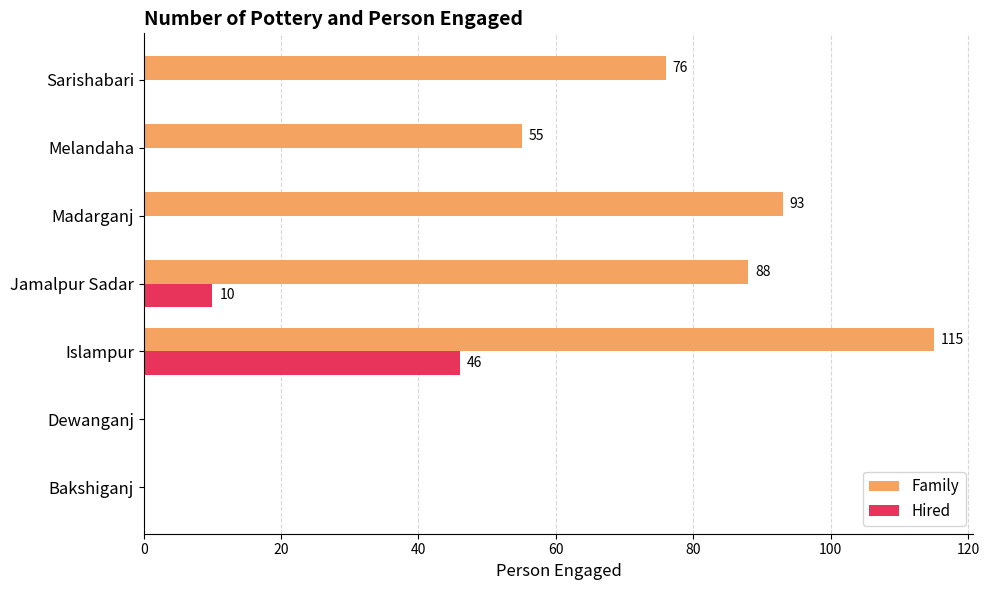

What is the sum of the Family values at Jamalpur Sadar and Islampur?

203